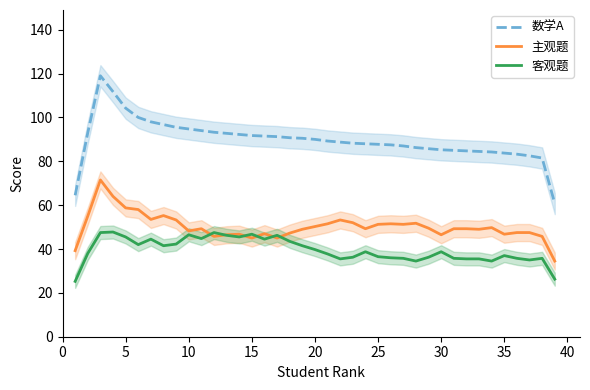

Which series has the largest total across all categories?

数学A